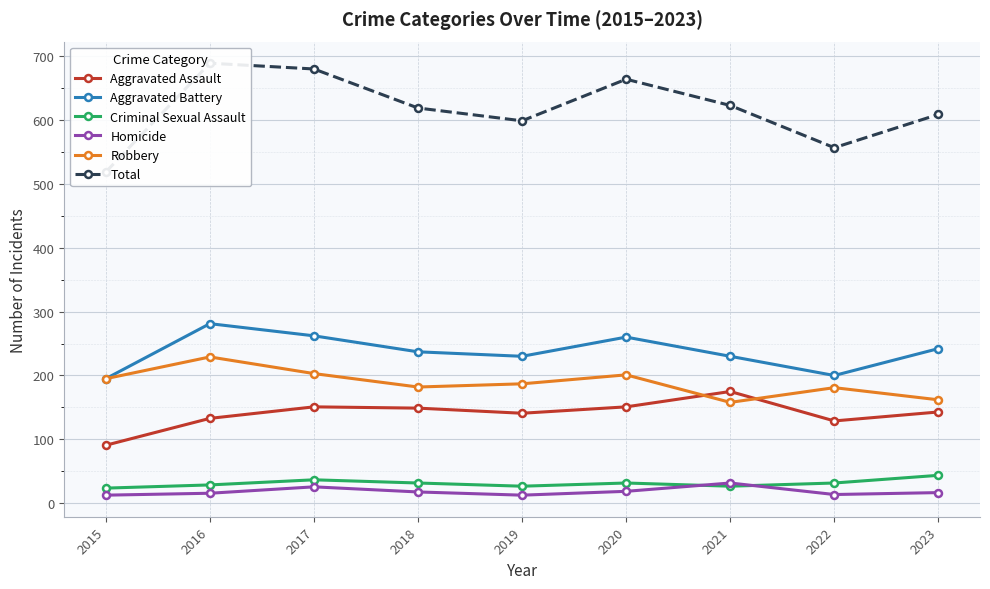

How many data points in Aggravated Assault are less than 143?

4